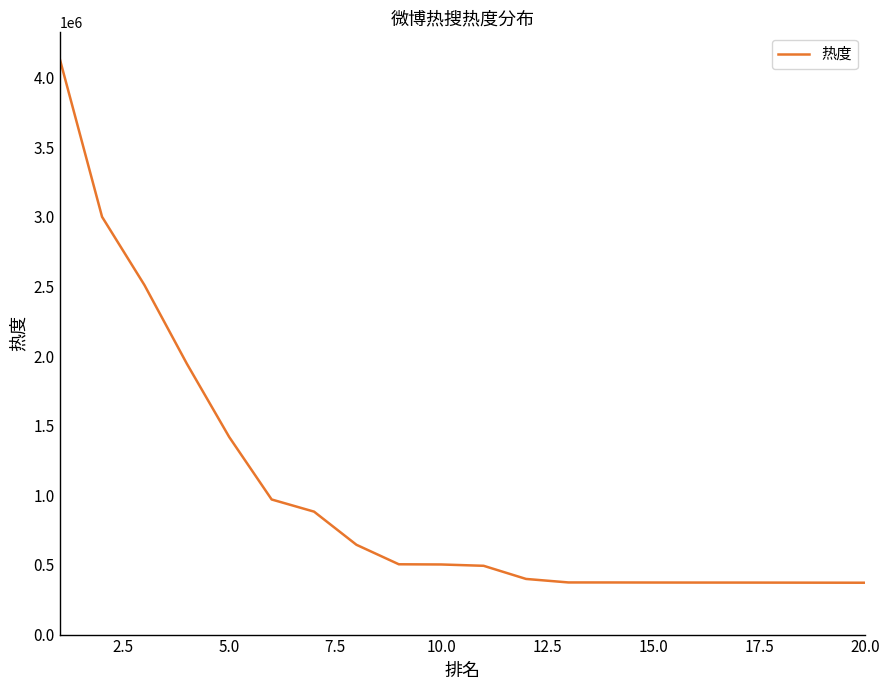

What is the difference between the maximum and minimum values?

3765727